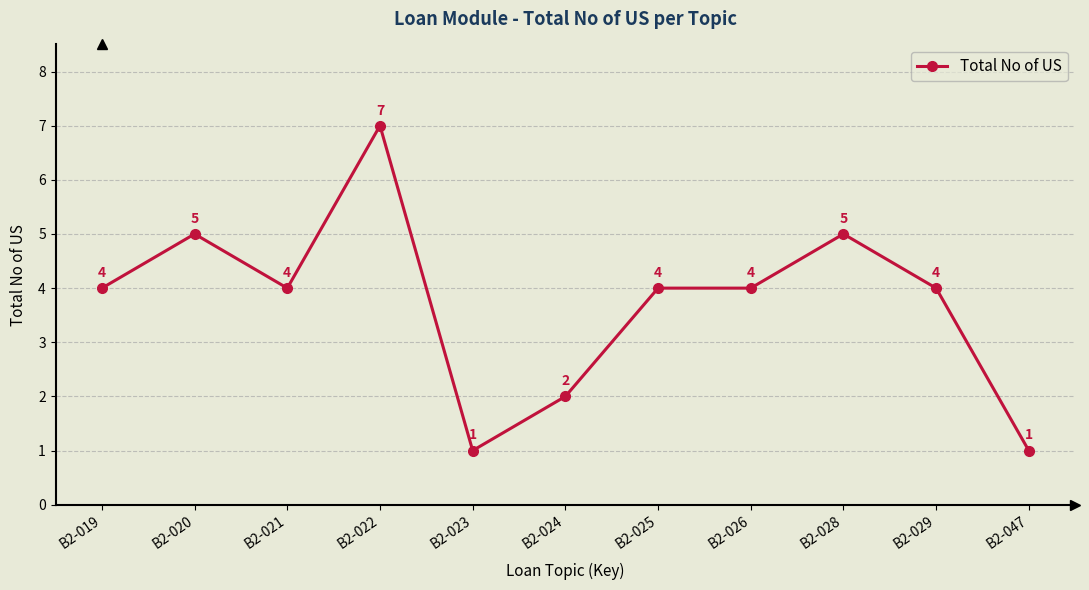

Count the values in the range 2 to 5.

8